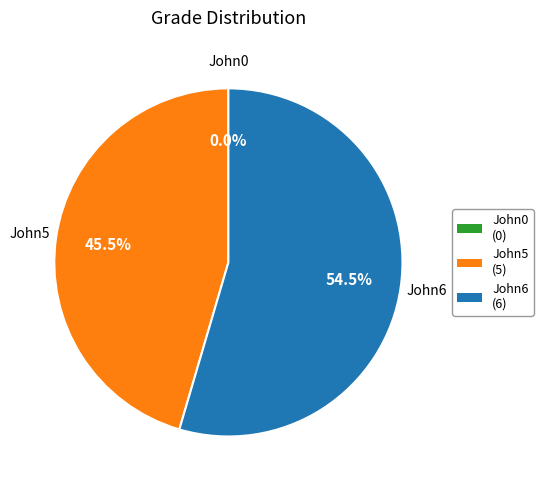

To the nearest percent, what is the difference between the largest and smallest slice percentages?

55%